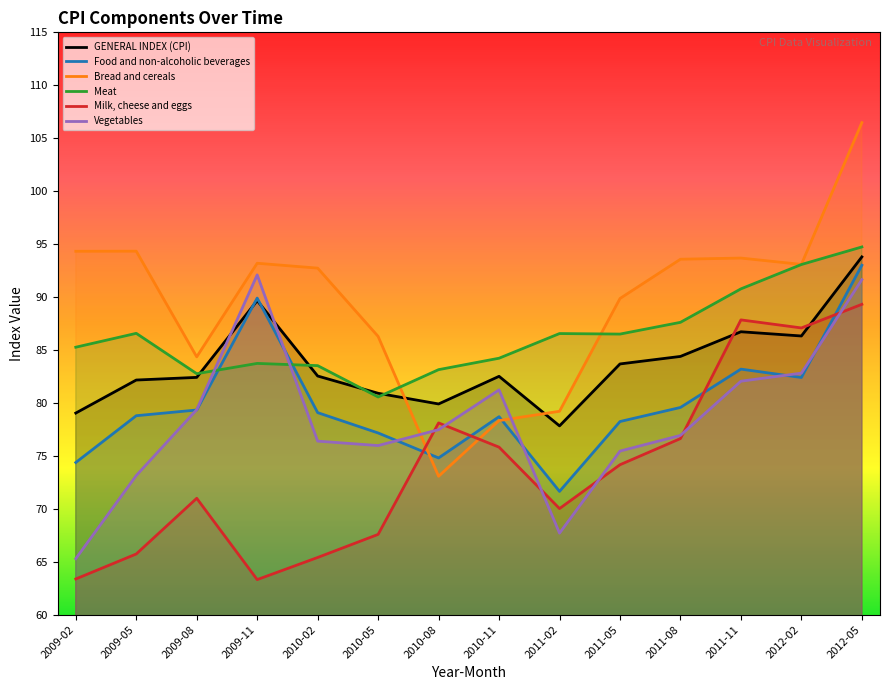

Which series changed the most between 2011-08 and 2011-11?

Milk, cheese and eggs